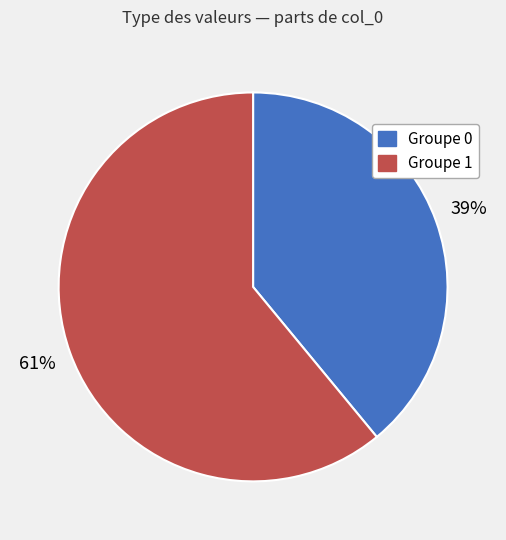

Is there a majority slice in this chart?

Yes